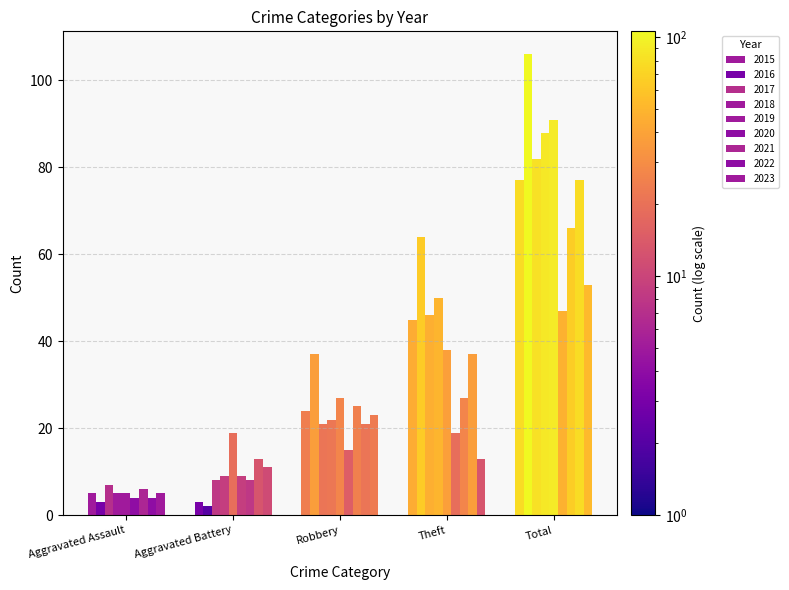

Rank the series by their maximum value, from highest to lowest.

Total, Theft, Robbery, Aggravated Battery, Aggravated Assault